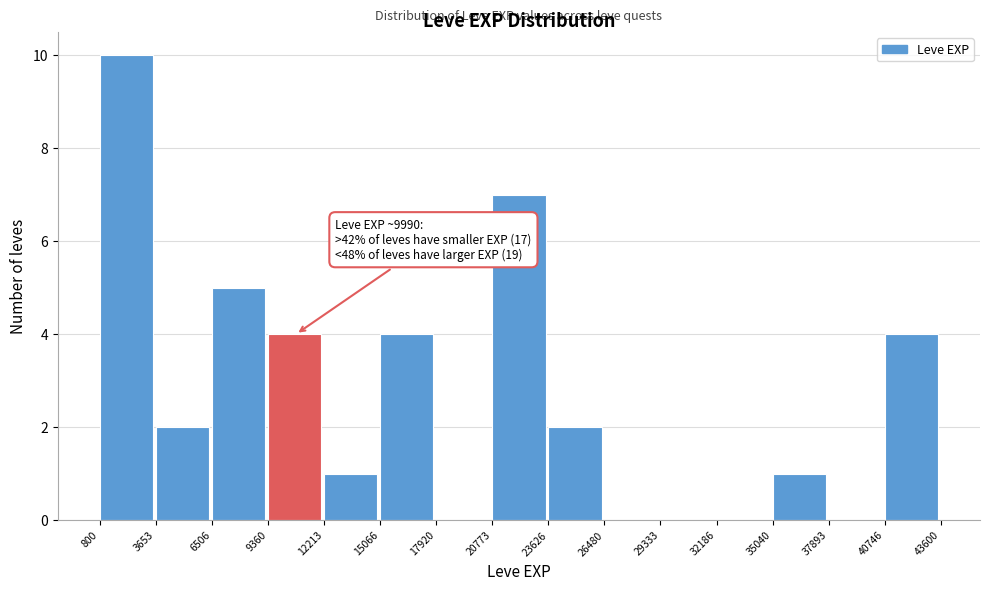

Over which range of the x-axis is the bar tallest?

800 to 3653